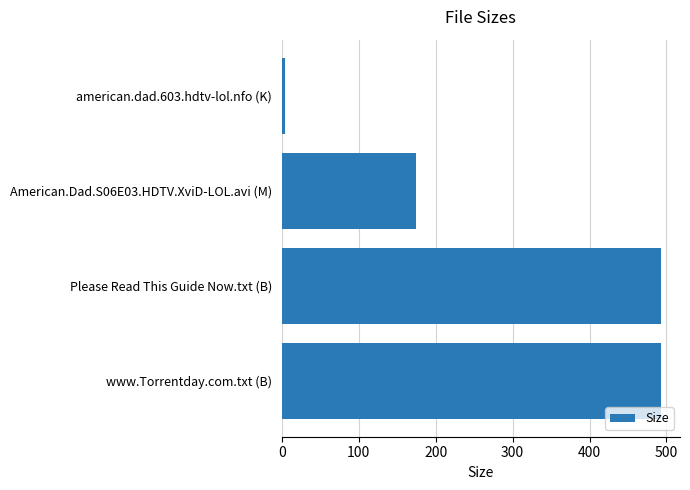

The chart shows a value of 493.0 at Please Read This Guide Now.txt (B). True or false?

True